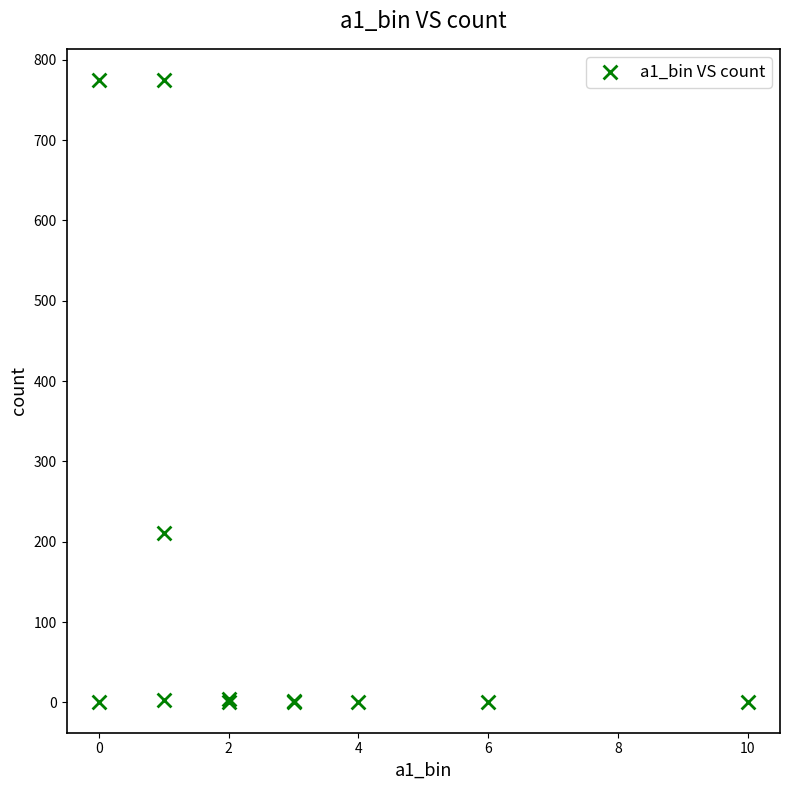

What Y value in the scatter plot is closest to 388?

211